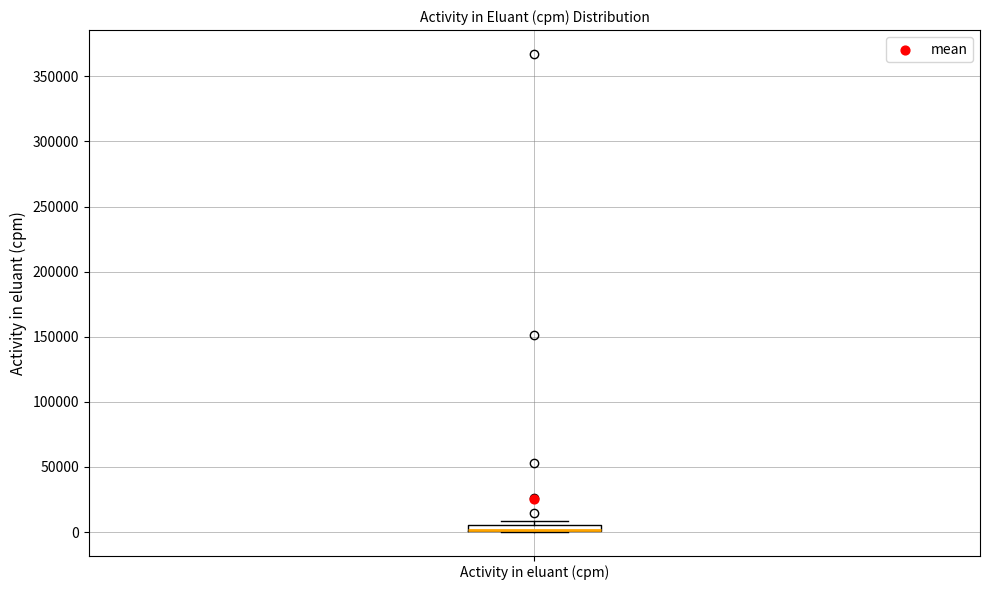

Where is the upper edge of the box for Activity in eluant (cpm) on the y-axis? The values are not printed on the chart, so give them approximately, as read against the axis.

5000